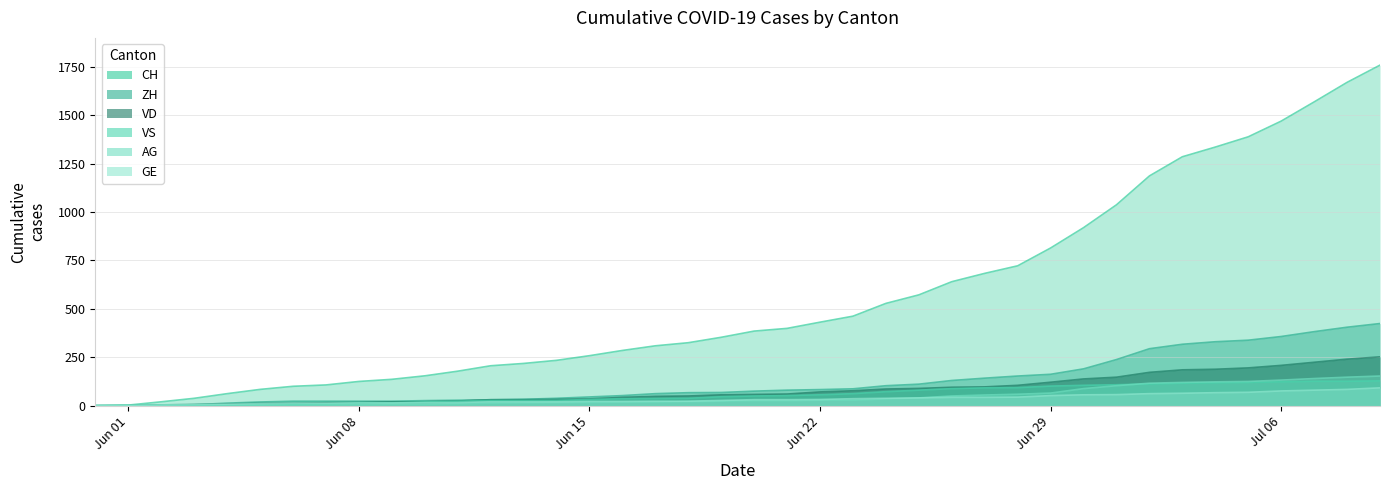

True or false: AG has a value of 18 at 24.

False